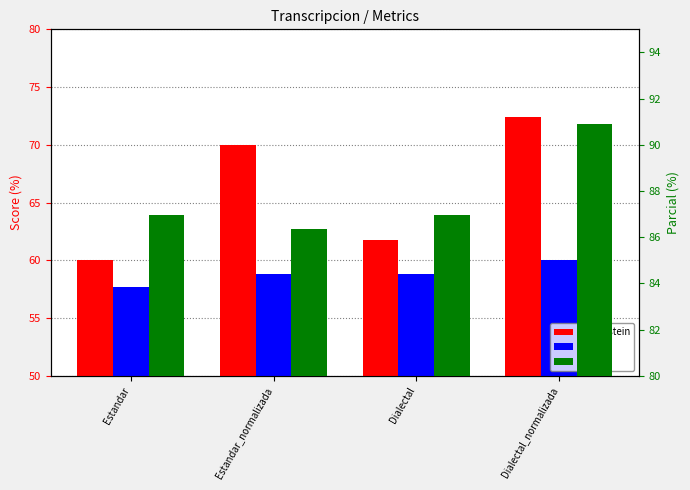

What is the label of the 1st bar from the left?

Estandar